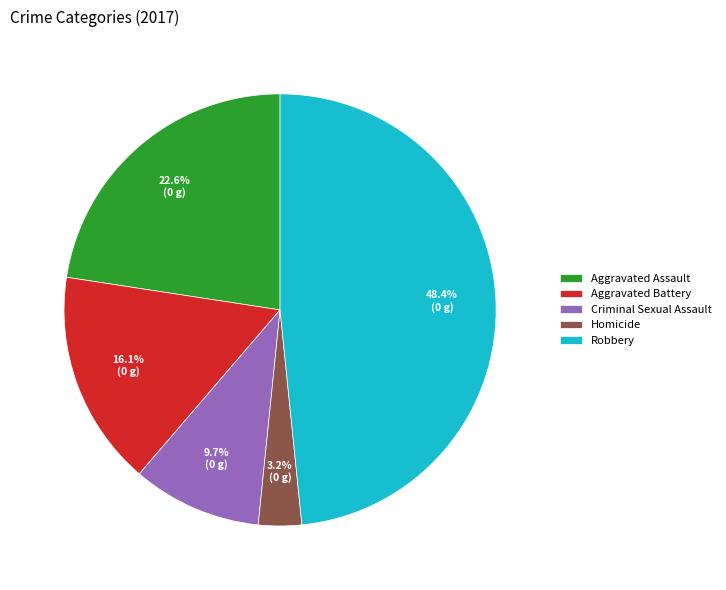

Is it true that Robbery is 48% of the pie?

True